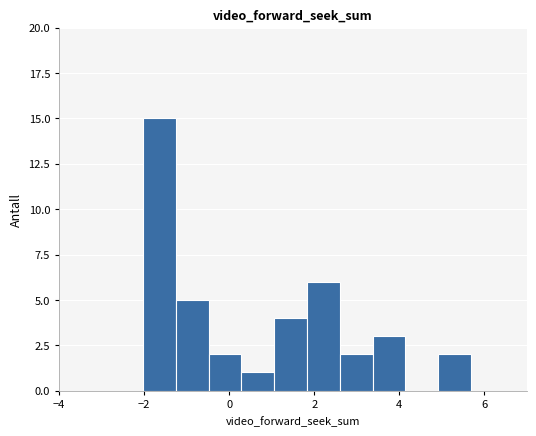

Read against the x-axis, roughly where is the centre of the tallest bar?

-1.6